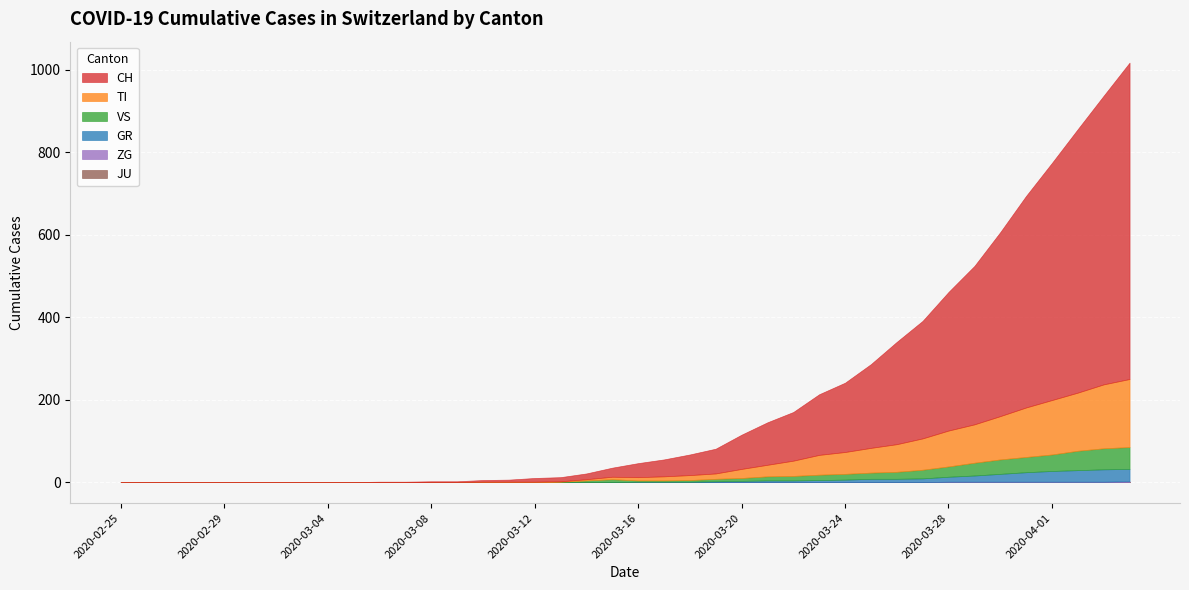

Rank the series by their maximum value, from highest to lowest.

CH, TI, VS, GR, ZG, JU